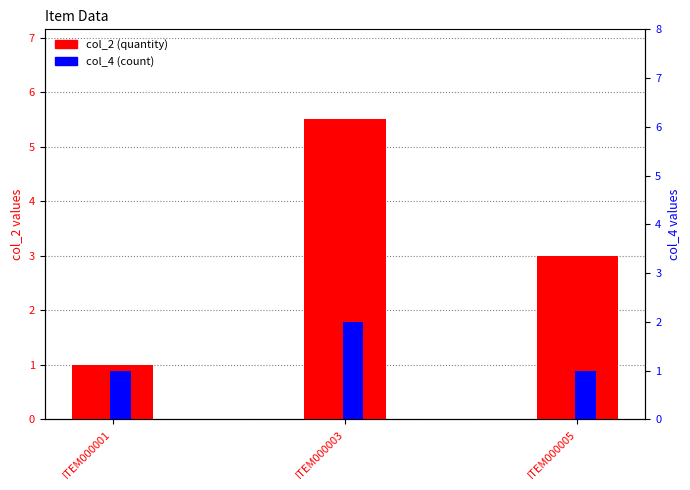

What is the sum of the col_2 (quantity) values at ITEM000005 and ITEM000003?

8.5